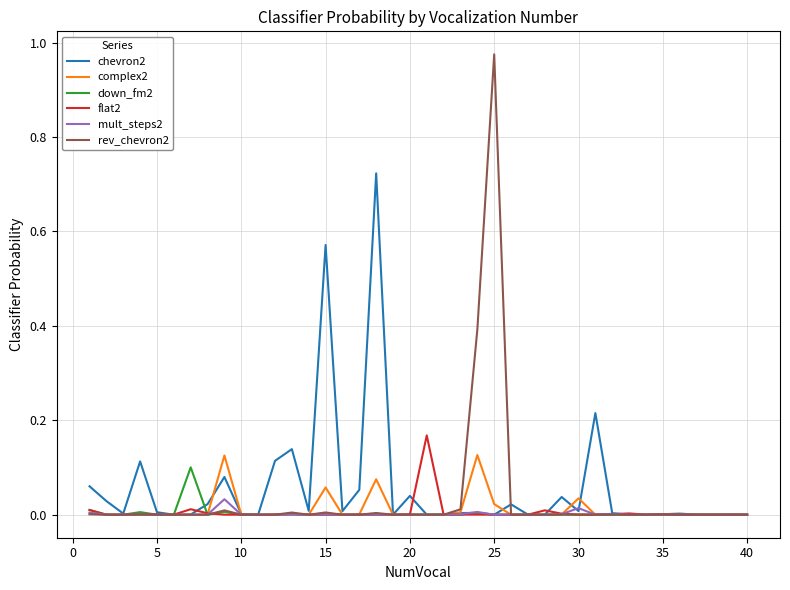

Which series has the largest range (max minus min)?

rev_chevron2